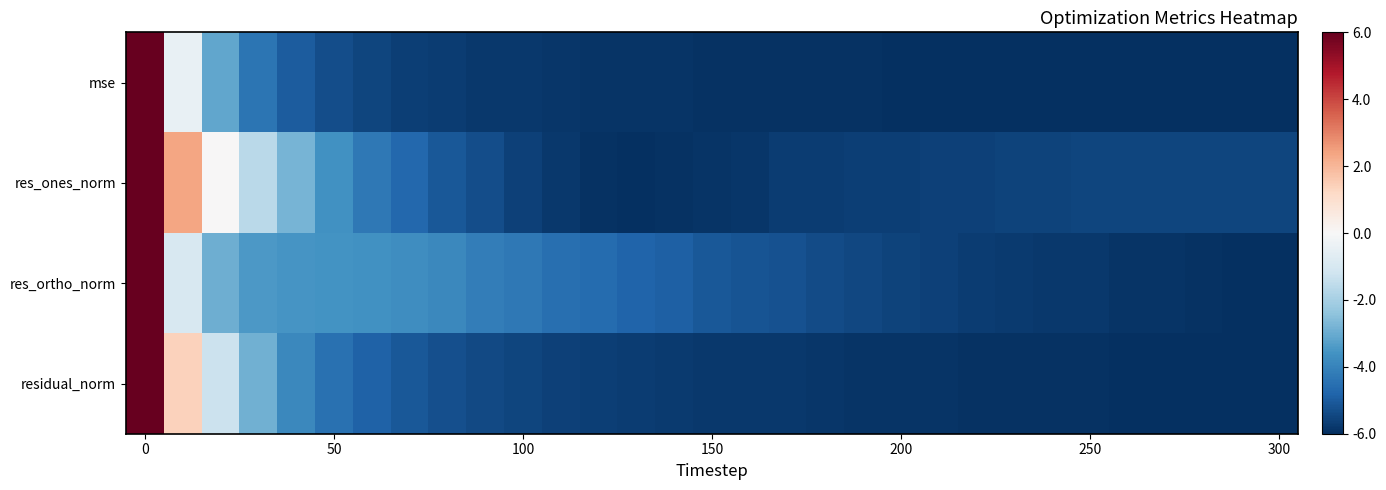

Reading left to right, extract all data points from this chart.

mse: 6.0	-0.5	-3.1	-4.4	-5.0	-5.3	-5.5	-5.6	-5.7	-5.8	-5.8	-5.8	-5.9	-5.9	-5.9	-5.9	-5.9	-5.9	-5.9	-5.9	-6.0	-6.0	-6.0	-6.0	-6.0	-6.0	-6.0	-6.0	-6.0	-6.0	-6.0
res_ones_norm: 6.0	2.4	0.0	-1.6	-2.8	-3.6	-4.3	-4.7	-5.1	-5.3	-5.6	-5.8	-5.9	-6.0	-5.9	-5.9	-5.8	-5.7	-5.7	-5.7	-5.6	-5.6	-5.6	-5.6	-5.6	-5.5	-5.5	-5.5	-5.5	-5.5	-5.5
res_ortho_norm: 6.0	-0.9	-2.9	-3.5	-3.6	-3.6	-3.6	-3.7	-3.9	-4.1	-4.3	-4.5	-4.6	-4.8	-4.9	-5.1	-5.2	-5.2	-5.4	-5.4	-5.5	-5.6	-5.7	-5.8	-5.8	-5.8	-5.9	-5.9	-5.9	-6.0	-6.0
residual_norm: 6.0	1.4	-1.3	-2.9	-3.9	-4.5	-4.9	-5.1	-5.3	-5.4	-5.5	-5.6	-5.6	-5.7	-5.7	-5.8	-5.8	-5.8	-5.8	-5.9	-5.9	-5.9	-5.9	-5.9	-5.9	-5.9	-6.0	-6.0	-6.0	-6.0	-6.0